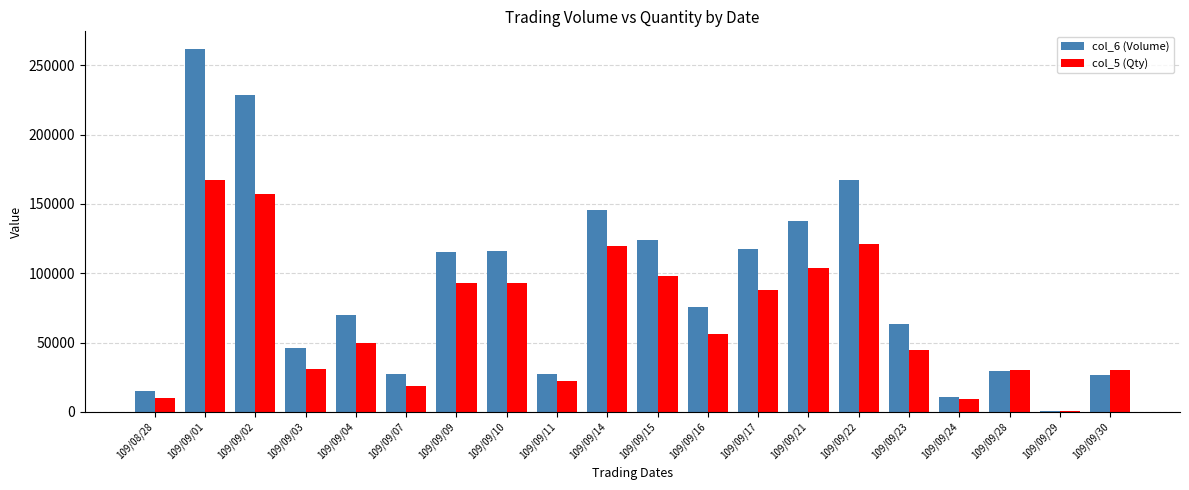

How many values in the col_6 (Volume) series are below 75820?

10